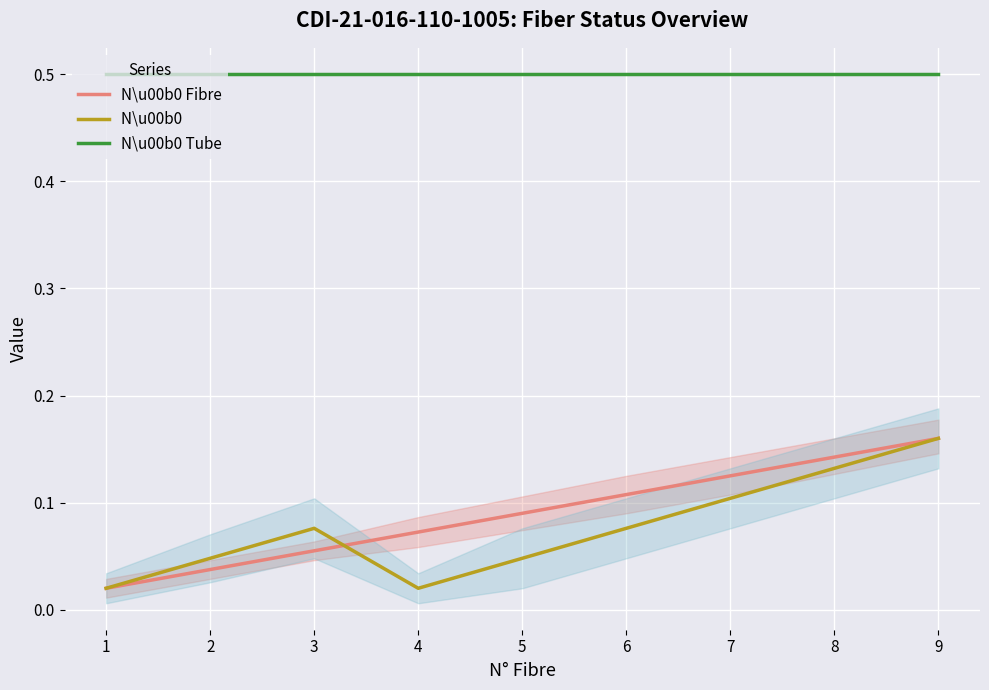

Reading left to right, what are all the values shown in this chart?

N\u00b0 Fibre: 1=0.0	2=0.0	3=0.1	4=0.1	5=0.1	6=0.1	7=0.1	8=0.1	9=0.2
N\u00b0         : 1=0.0	2=0.0	3=0.1	4=0.0	5=0.0	6=0.1	7=0.1	8=0.1	9=0.2
N\u00b0 Tube: 1=0.5	2=0.5	3=0.5	4=0.5	5=0.5	6=0.5	7=0.5	8=0.5	9=0.5